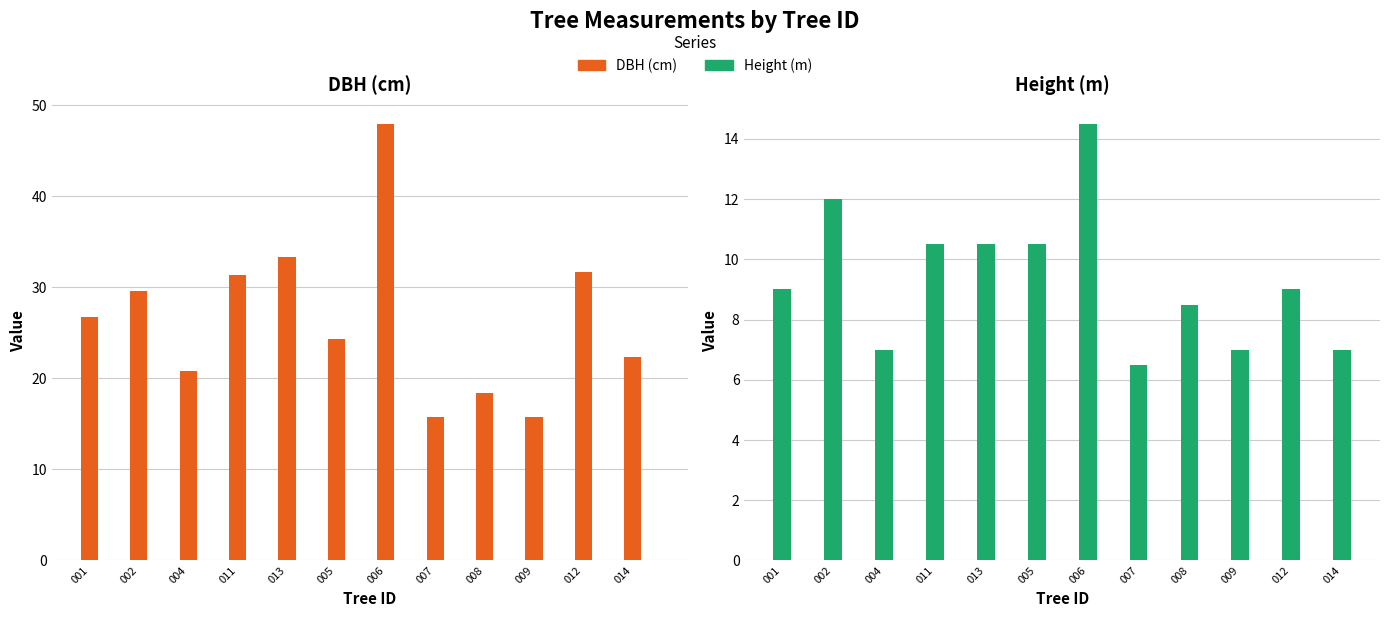

At which category is the sum across all series the highest?

006